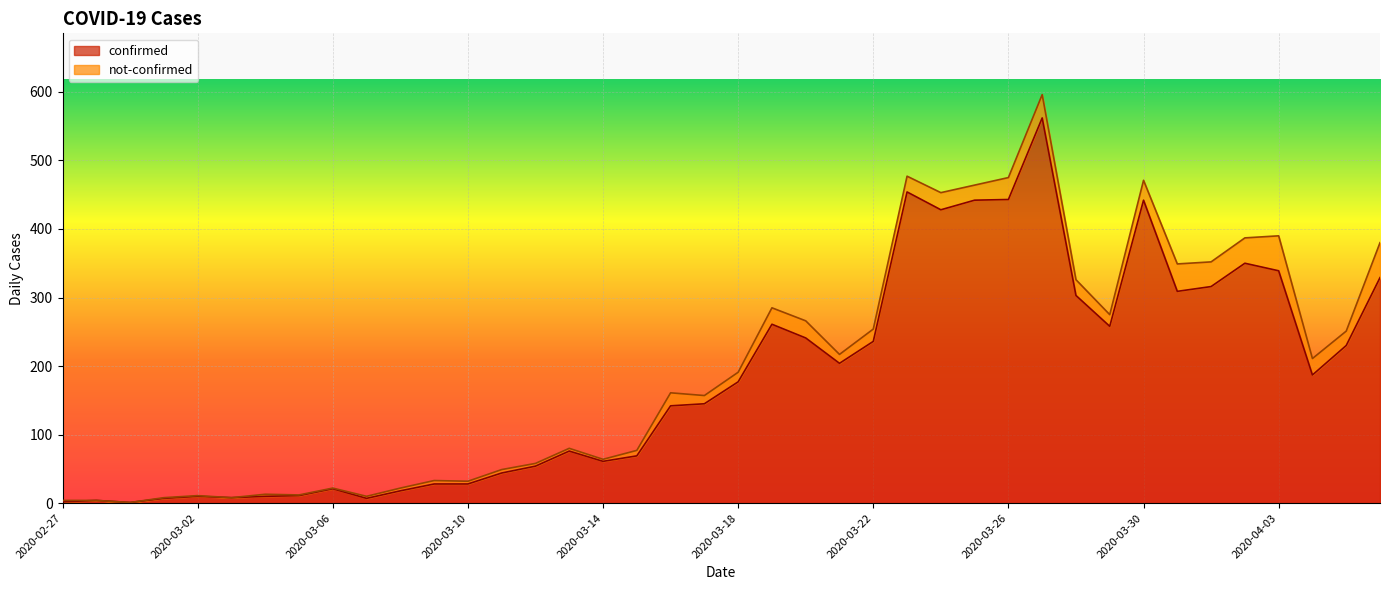

What are all the series names shown in the legend?

confirmed, not-confirmed